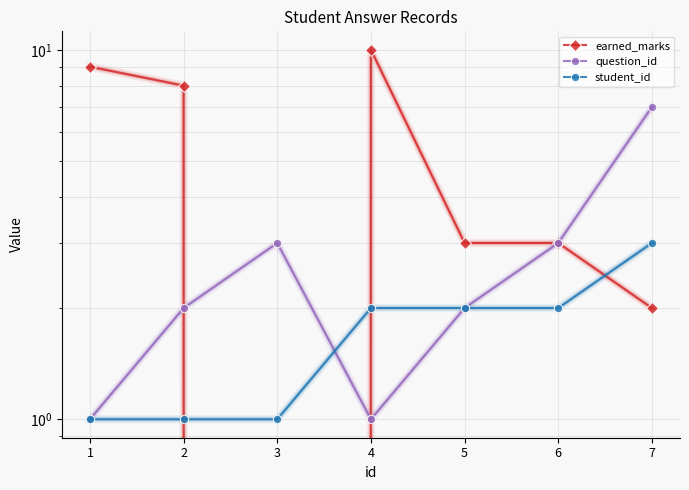

List the series in order of their peak value, lowest first.

student_id, question_id, earned_marks